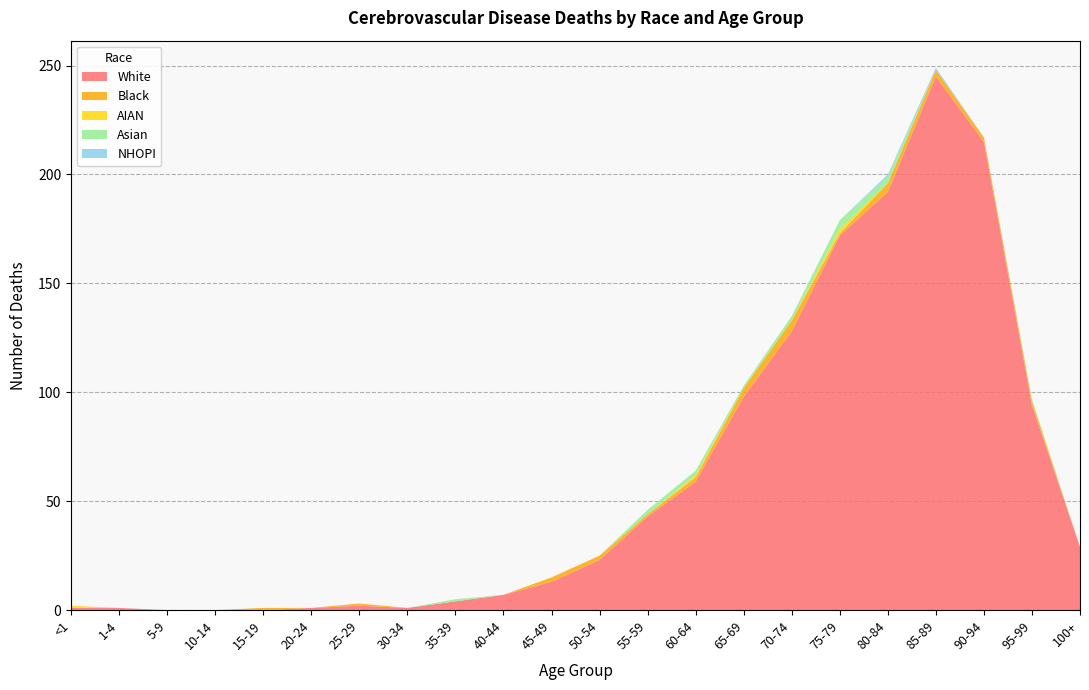

Reading right to left, transcribe all the data shown in this chart.

White: 100+=29	95-99=94	90-94=215	85-89=245	80-84=192	75-79=172	70-74=128	65-69=98	60-64=59	55-59=43	50-54=23	45-49=13	40-44=7	35-39=4	30-34=1	25-29=2	20-24=1	15-19=0	10-14=0	5-9=0	1-4=1	<1=1
Black: 100+=0	95-99=2	90-94=2	85-89=3	80-84=4	75-79=1	70-74=5	65-69=4	60-64=2	55-59=1	50-54=2	45-49=2	40-44=0	35-39=0	30-34=0	25-29=1	20-24=0	15-19=1	10-14=0	5-9=0	1-4=0	<1=0
AIAN: 100+=0	95-99=0	90-94=0	85-89=0	80-84=0	75-79=2	70-74=0	65-69=0	60-64=1	55-59=0	50-54=0	45-49=0	40-44=0	35-39=0	30-34=0	25-29=0	20-24=0	15-19=0	10-14=0	5-9=0	1-4=0	<1=1
Asian: 100+=0	95-99=1	90-94=0	85-89=0	80-84=3	75-79=4	70-74=2	65-69=1	60-64=2	55-59=2	50-54=0	45-49=0	40-44=0	35-39=1	30-34=0	25-29=0	20-24=0	15-19=0	10-14=0	5-9=0	1-4=0	<1=0
NHOPI: 100+=0	95-99=0	90-94=0	85-89=1	80-84=1	75-79=0	70-74=0	65-69=0	60-64=0	55-59=0	50-54=0	45-49=0	40-44=0	35-39=0	30-34=0	25-29=0	20-24=0	15-19=0	10-14=0	5-9=0	1-4=0	<1=0